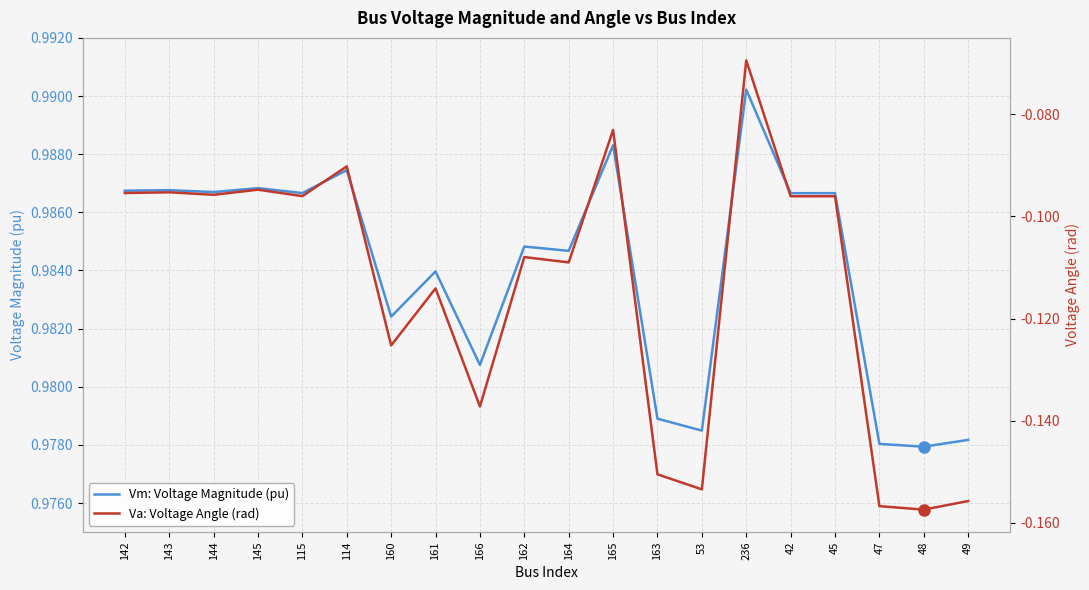

Reading left to right, transcribe all the data shown in this chart.

Vm: Voltage Magnitude (pu): 142=1.0	143=1.0	144=1.0	145=1.0	115=1.0	114=1.0	160=1.0	161=1.0	166=1.0	162=1.0	164=1.0	165=1.0	163=1.0	53=1.0	236=1.0	42=1.0	45=1.0	47=1.0	48=1.0	49=1.0
Va: Voltage Angle (rad): 142=-0.1	143=-0.1	144=-0.1	145=-0.1	115=-0.1	114=-0.1	160=-0.1	161=-0.1	166=-0.1	162=-0.1	164=-0.1	165=-0.1	163=-0.2	53=-0.2	236=-0.1	42=-0.1	45=-0.1	47=-0.2	48=-0.2	49=-0.2